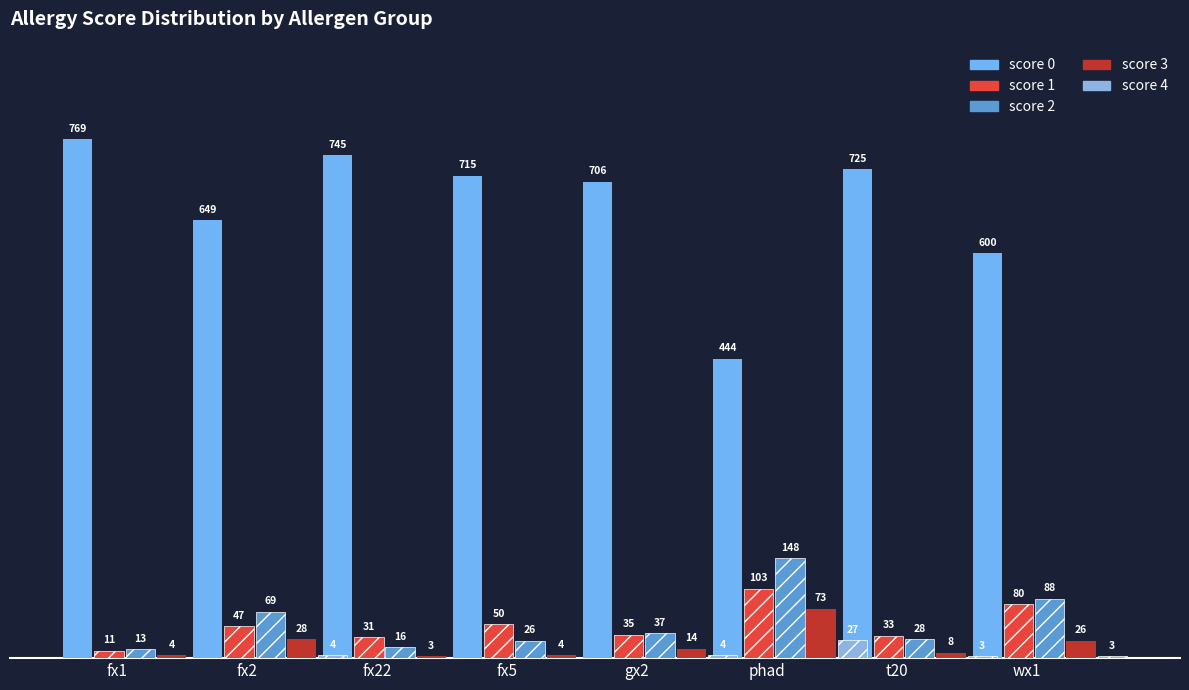

How many distinct data groups are displayed?

5